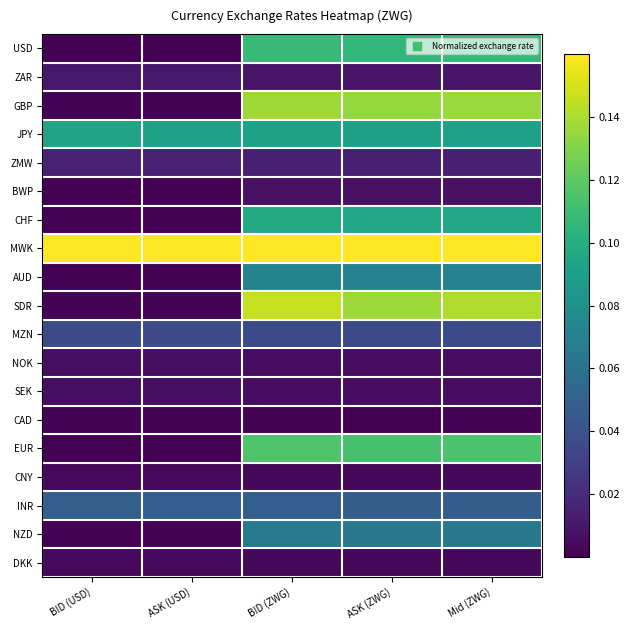

What is the spread (max minus min) of values at BID (USD)?

1.0